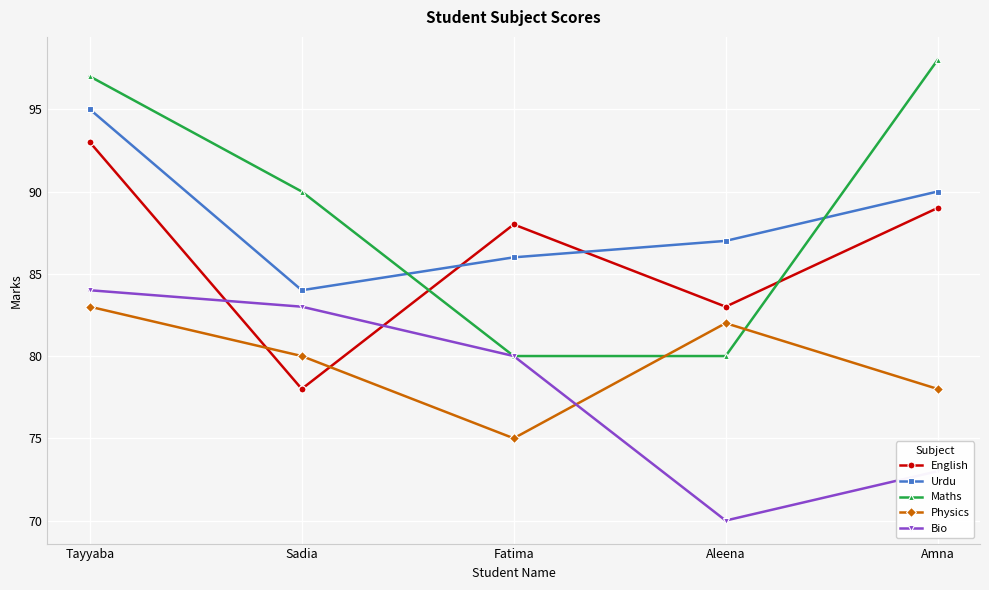

What is the minimum value shown in the chart?

70